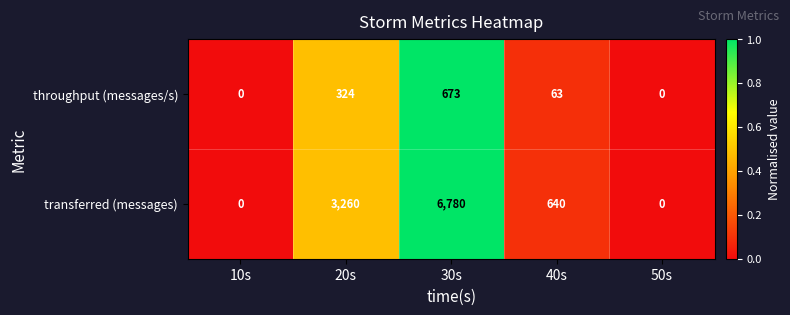

List the series in order of their overall mean, lowest first.

throughput (messages/s), transferred (messages)